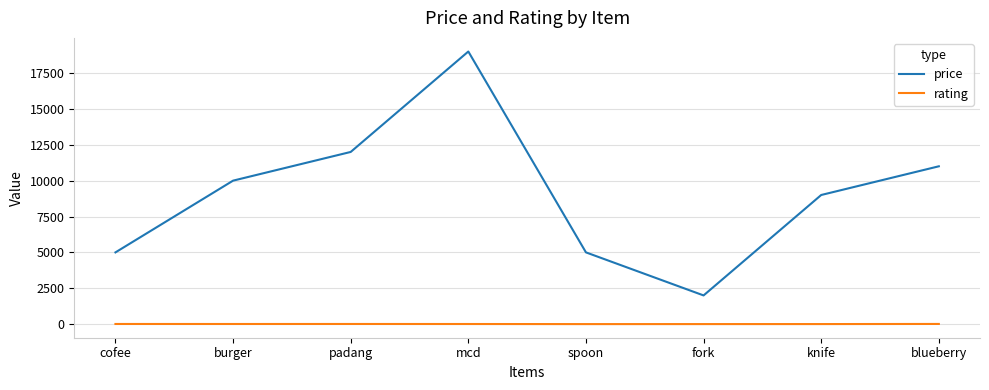

True or false: price has a value of 27850 at mcd.

False